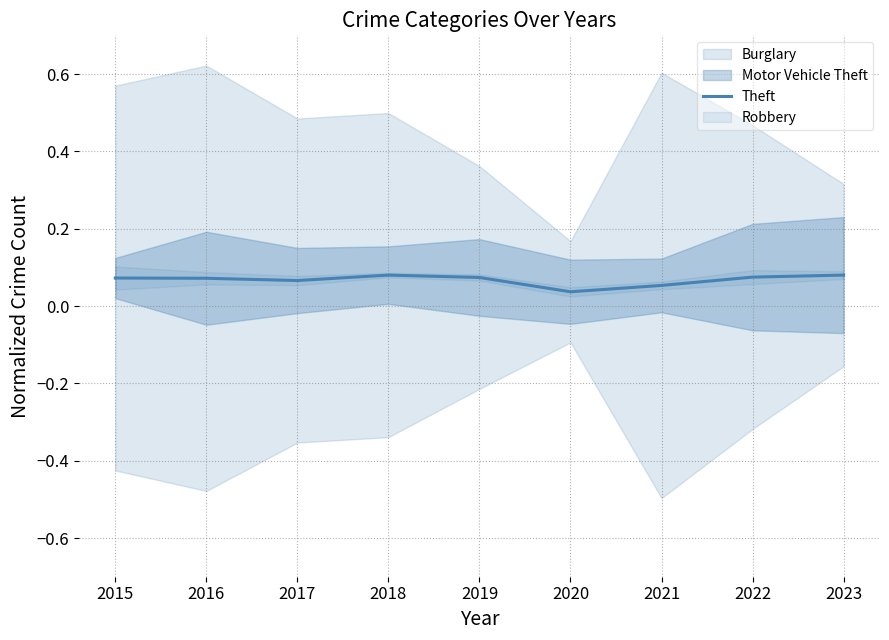

Rank the categories by value from highest to lowest.

2018, 2023, 2022, 2019, 2015, 2016, 2017, 2021, 2020